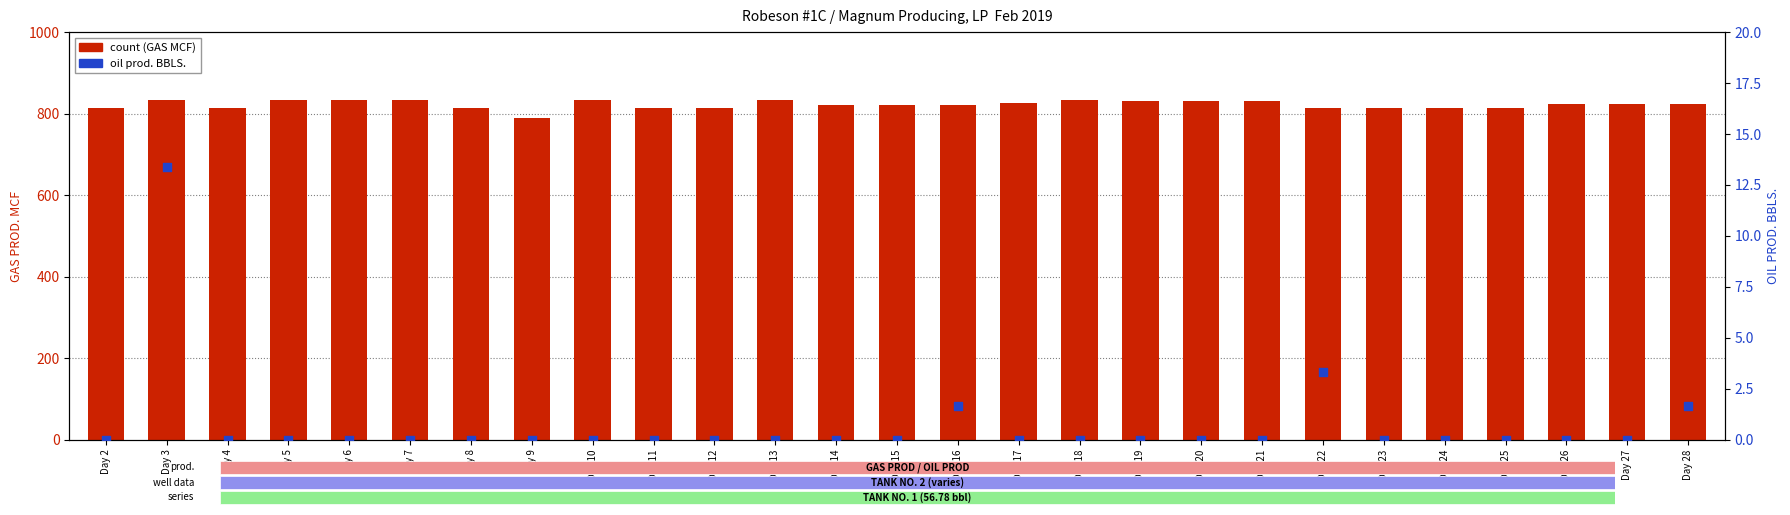

At which category is the sum across all series the highest?

Day 3